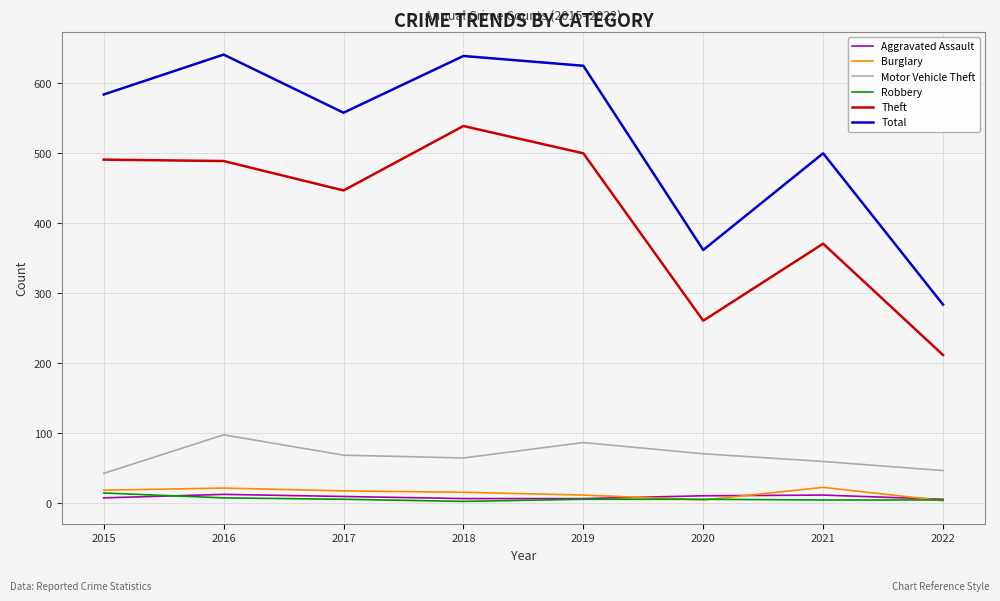

At which label does Motor Vehicle Theft first exceed 69?

2016